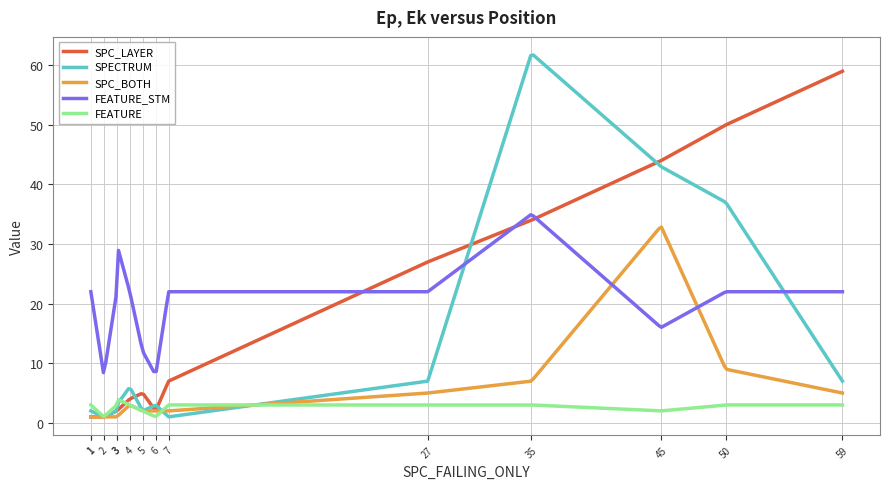

Which series ends up on top after the final intersection of SPC_LAYER and SPECTRUM?

SPC_LAYER